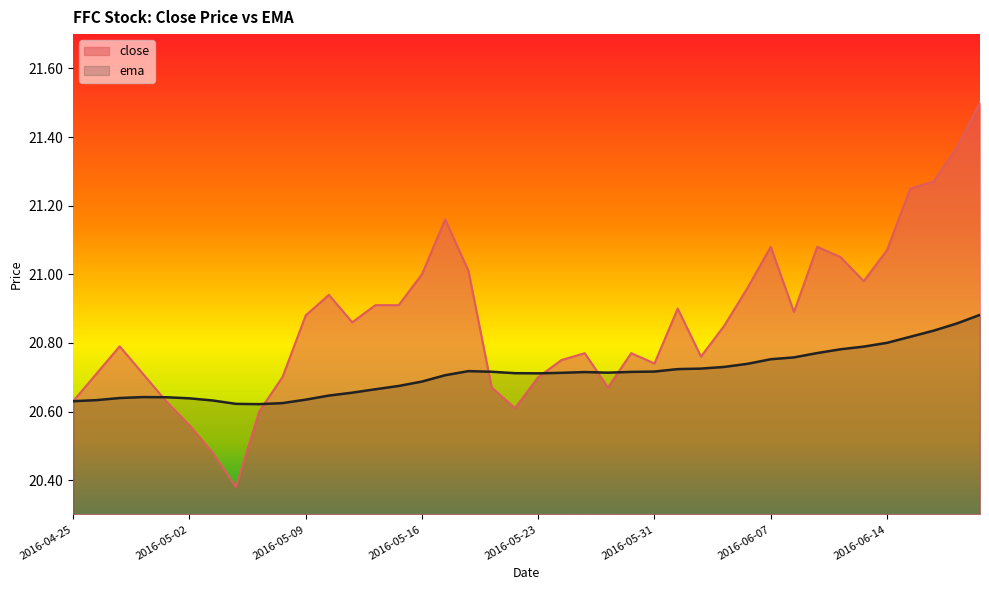

How many times do ema and close cross each other?

6